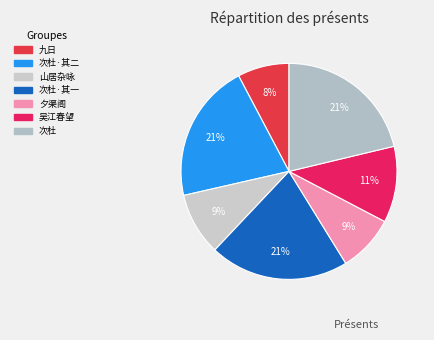

Count the number of slices in the pie.

7